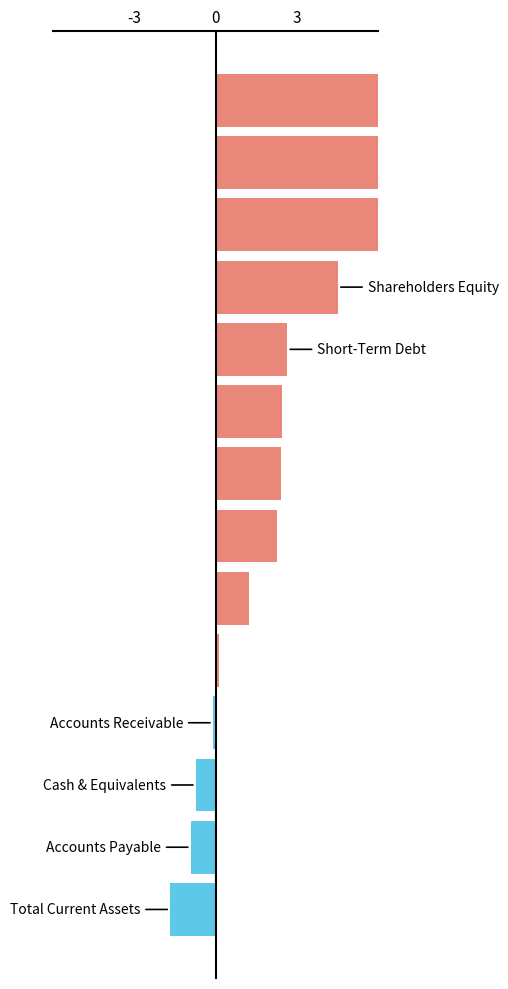

Read the value at -3.

-1.7